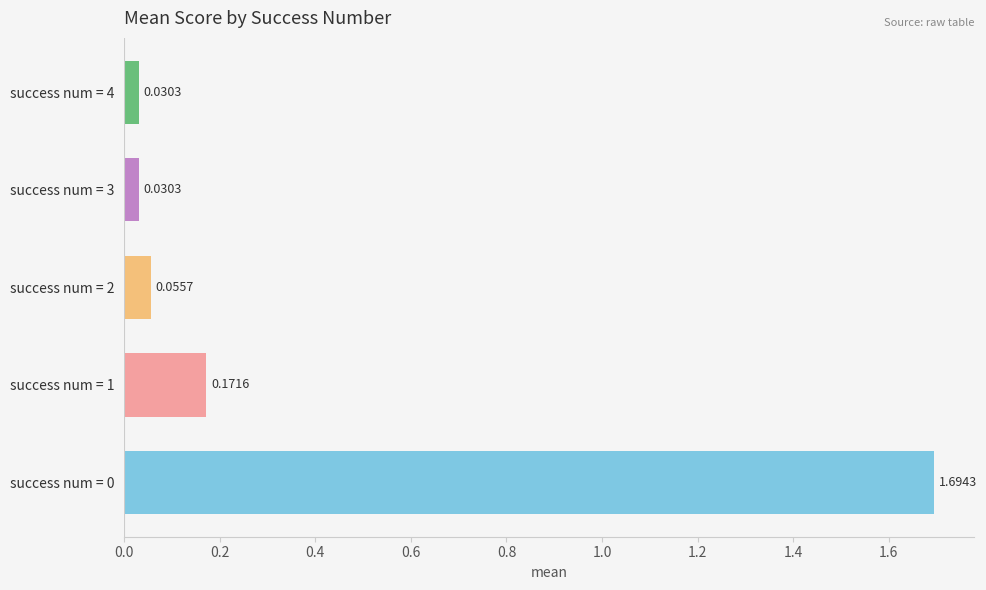

What is the sum of all values?

2.0